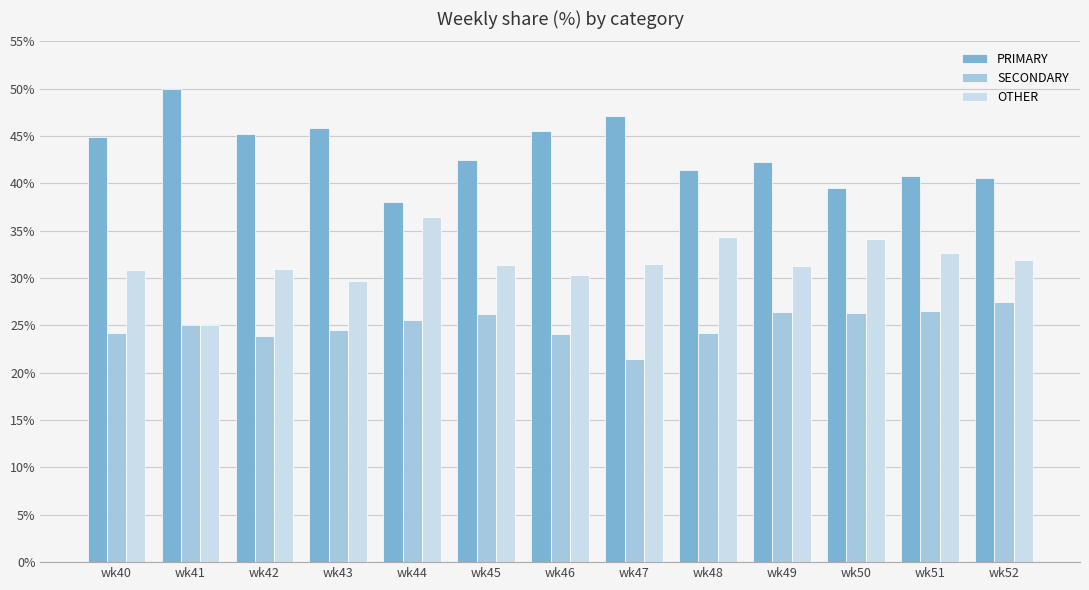

Is it true that SECONDARY equals 9.1 at wk51?

False